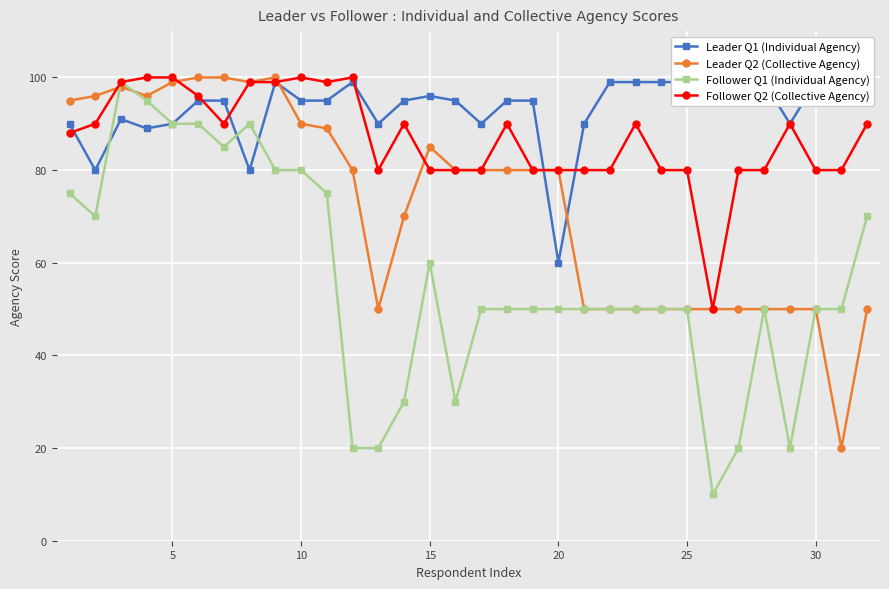

What is the highest value of the Follower Q2 (Collective Agency) series?

100